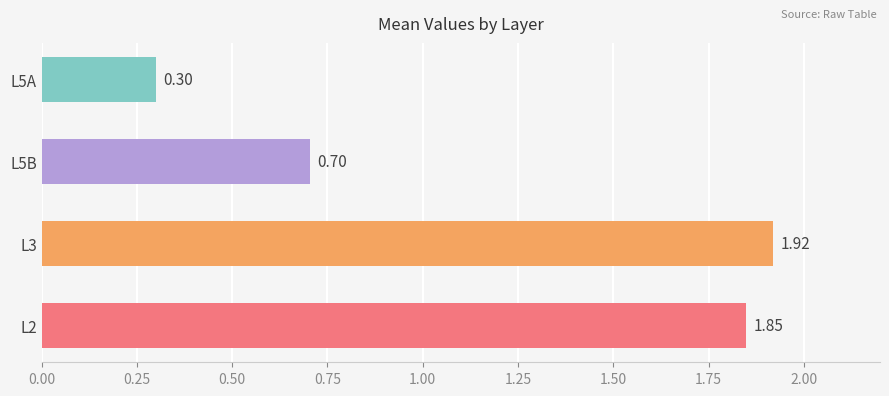

What is the difference between the values at L5A and L5B?

0.4